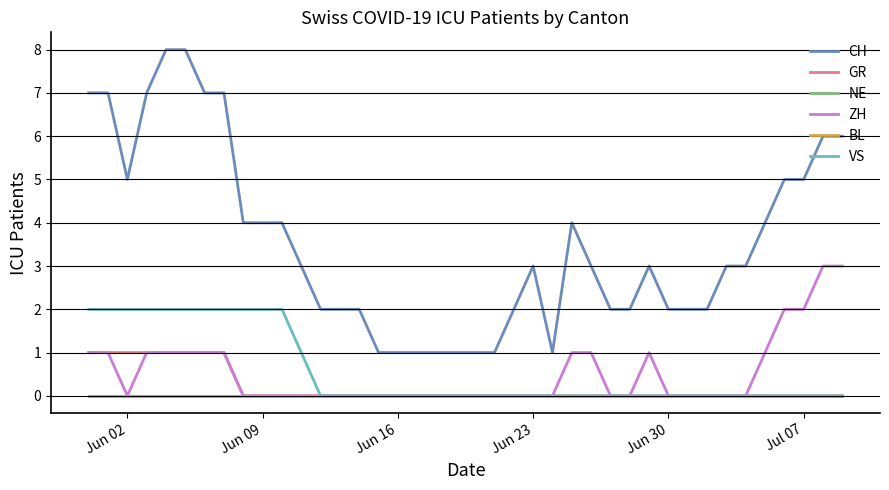

Is this an area chart (filled region under the line)?

No